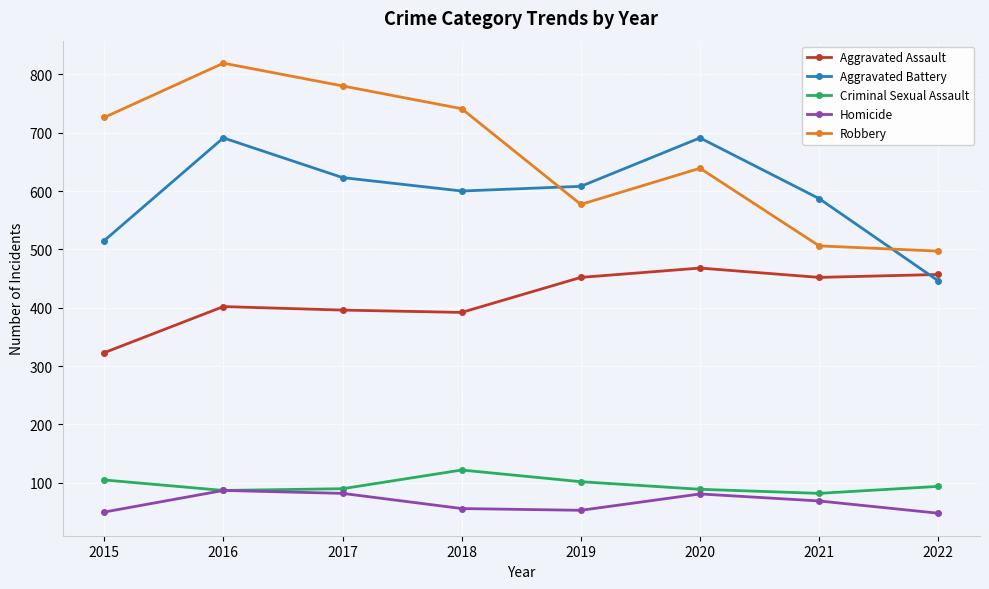

Rank the series by their maximum value, from highest to lowest.

Robbery, Aggravated Battery, Aggravated Assault, Criminal Sexual Assault, Homicide